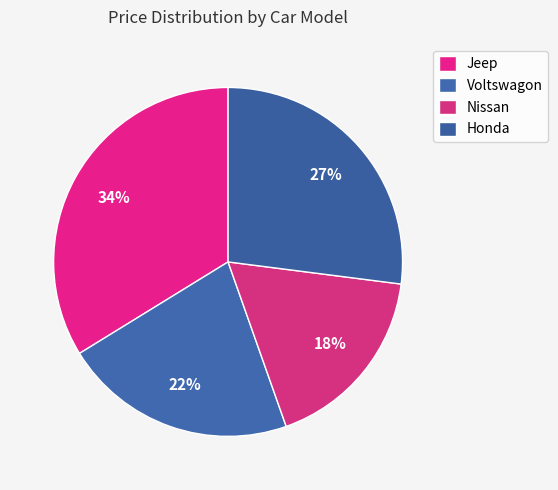

How many segments does this pie chart have?

4